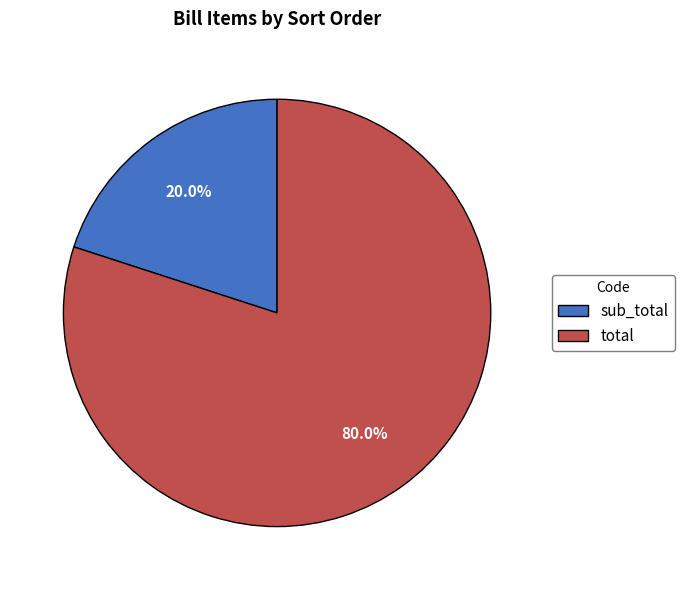

What is the largest slice in the pie chart?

total